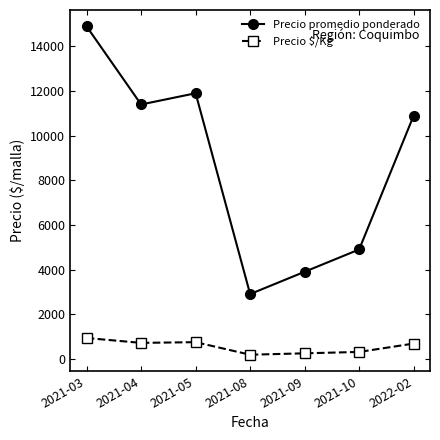

How many values in the Precio $/Kg series are below 681?

3